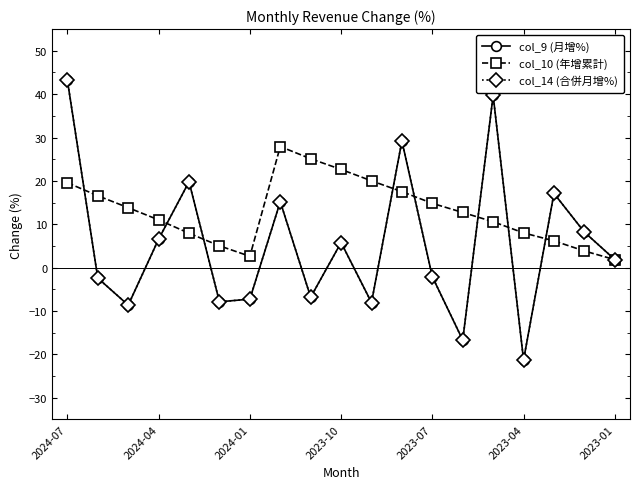

Does the chart have visible grid lines?

No